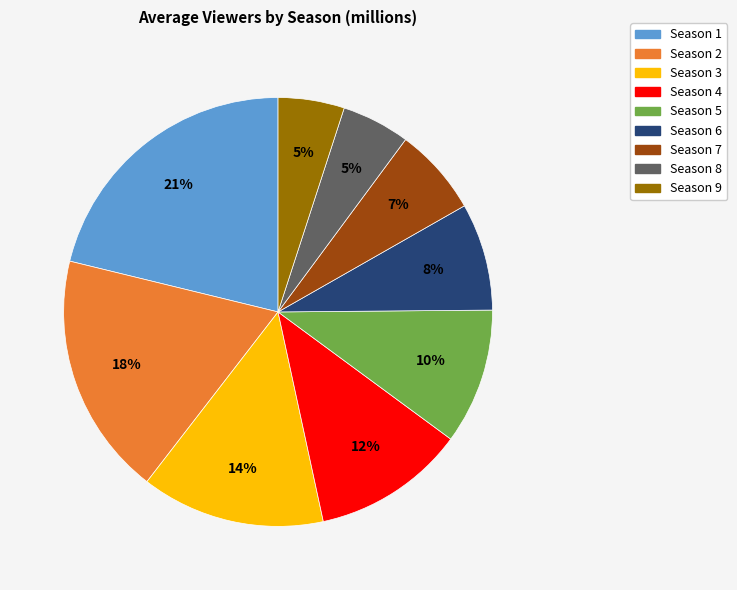

To the nearest percent, what is the average slice percentage?

11%